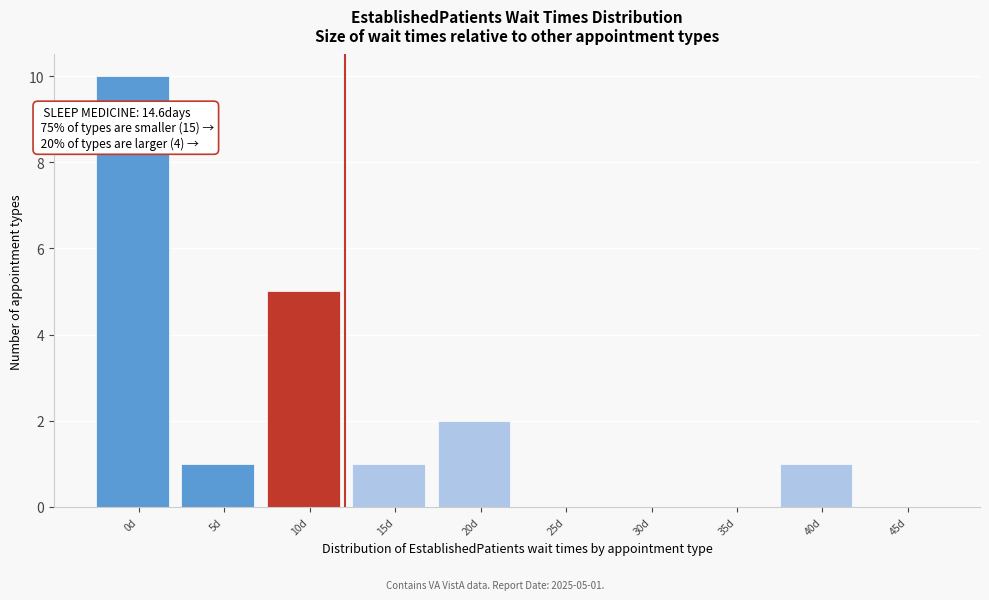

Reading right to left, extract all data points from this chart.

45d=0	40d=1	35d=0	30d=0	25d=0	20d=2	15d=1	10d=5	5d=1	0d=10